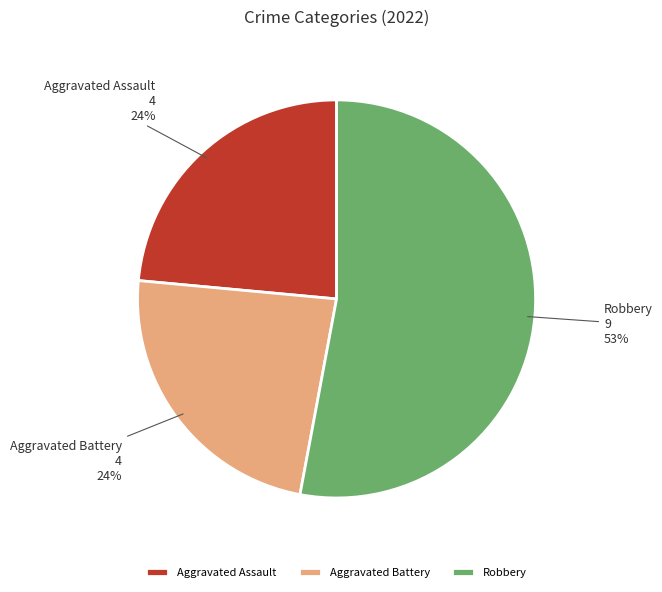

To the nearest percent, what percentage of the pie is Aggravated Battery?

24%